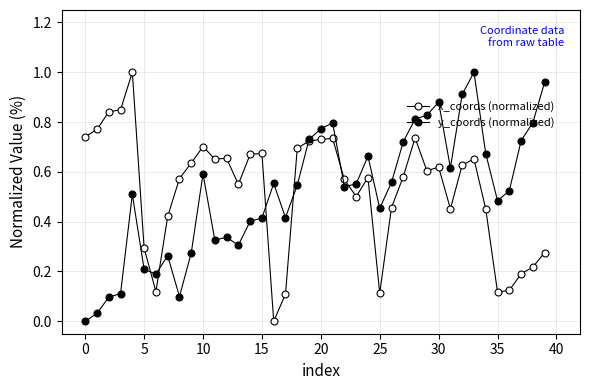

At which category is the sum across all series the highest?

33